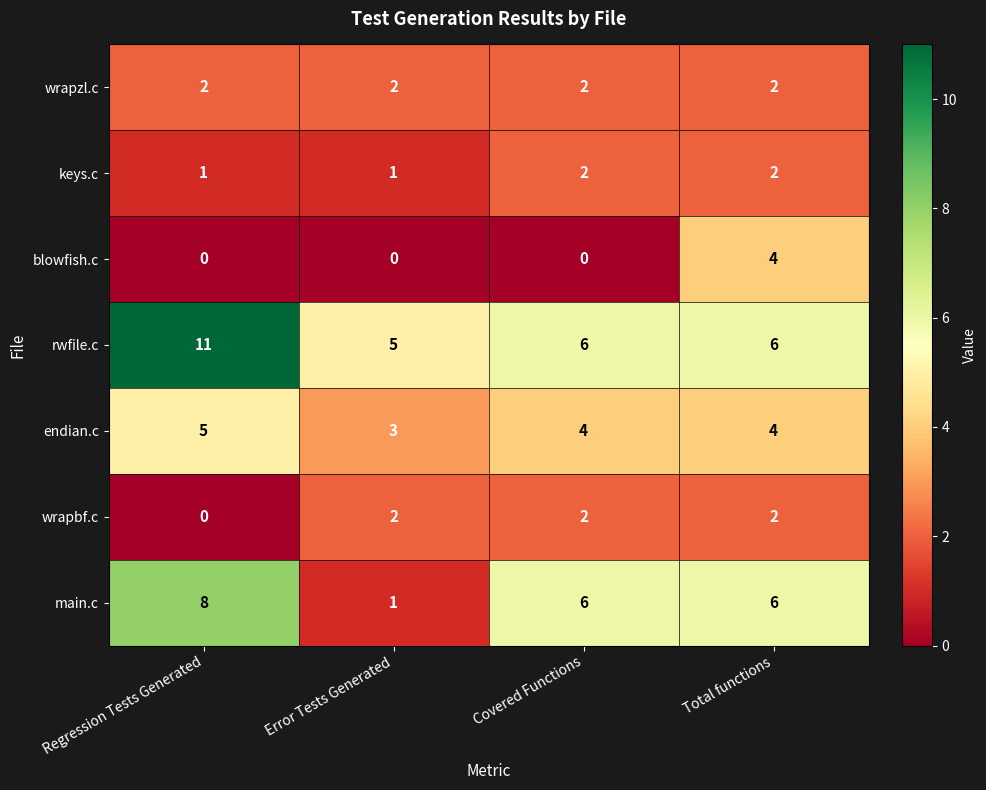

Which series changed the most between Regression Tests Generated and Total functions?

rwfile.c